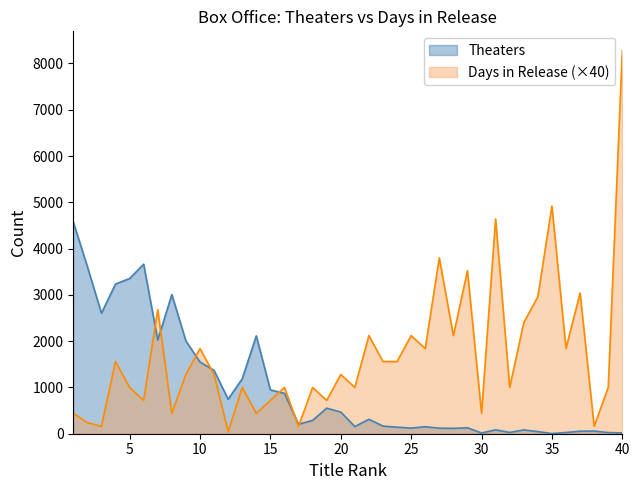

What is the difference between the highest and lowest values at 18?

712